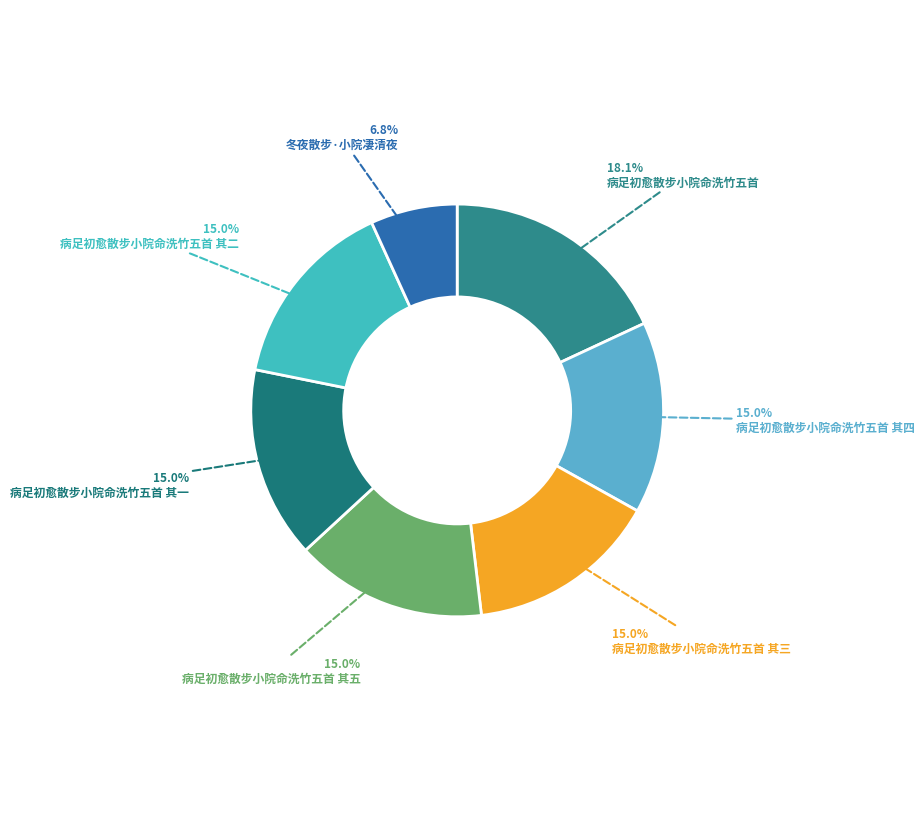

Count the number of slices in the pie.

7